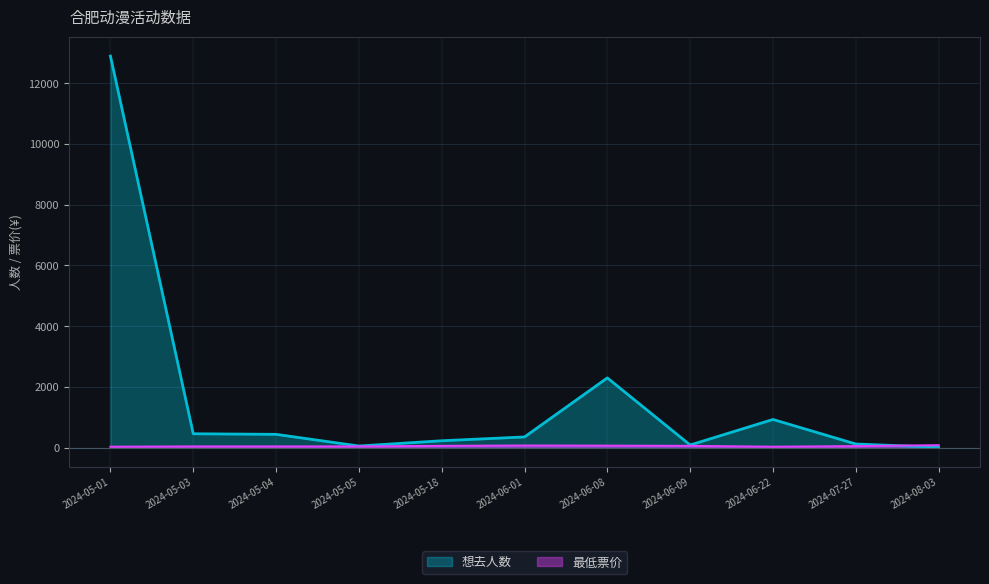

The 想去人数 series shows 87.0 at 2024-06-09. True or false?

True